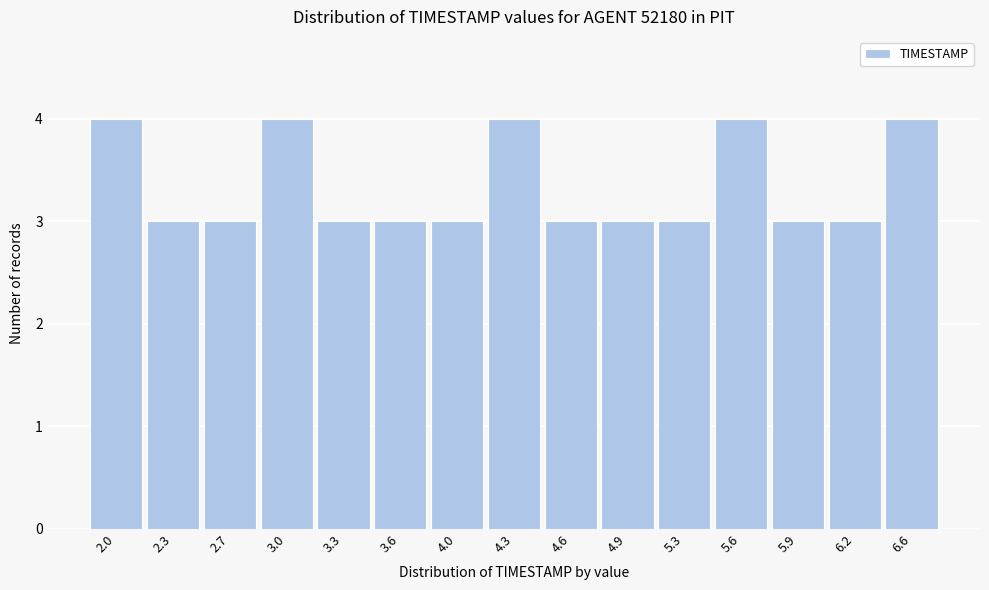

Reading left to right, extract all data points from this chart.

2.0=4	2.3=3	2.7=3	3.0=4	3.3=3	3.6=3	4.0=3	4.3=4	4.6=3	4.9=3	5.3=3	5.6=4	5.9=3	6.2=3	6.6=4